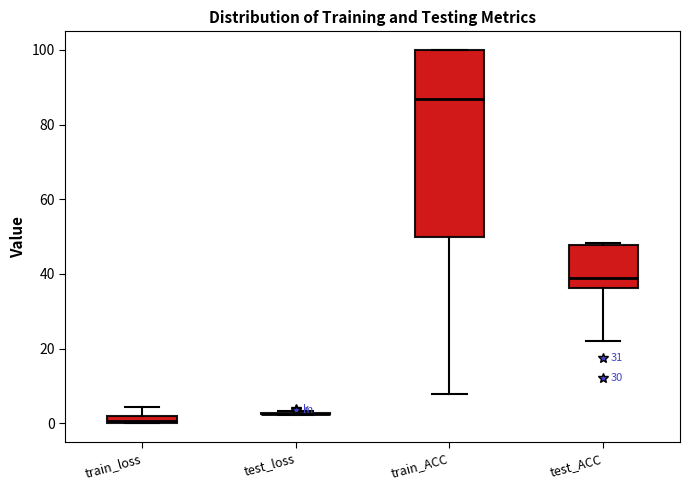

Which box is the tallest, from its lower edge to its upper edge?

train_ACC